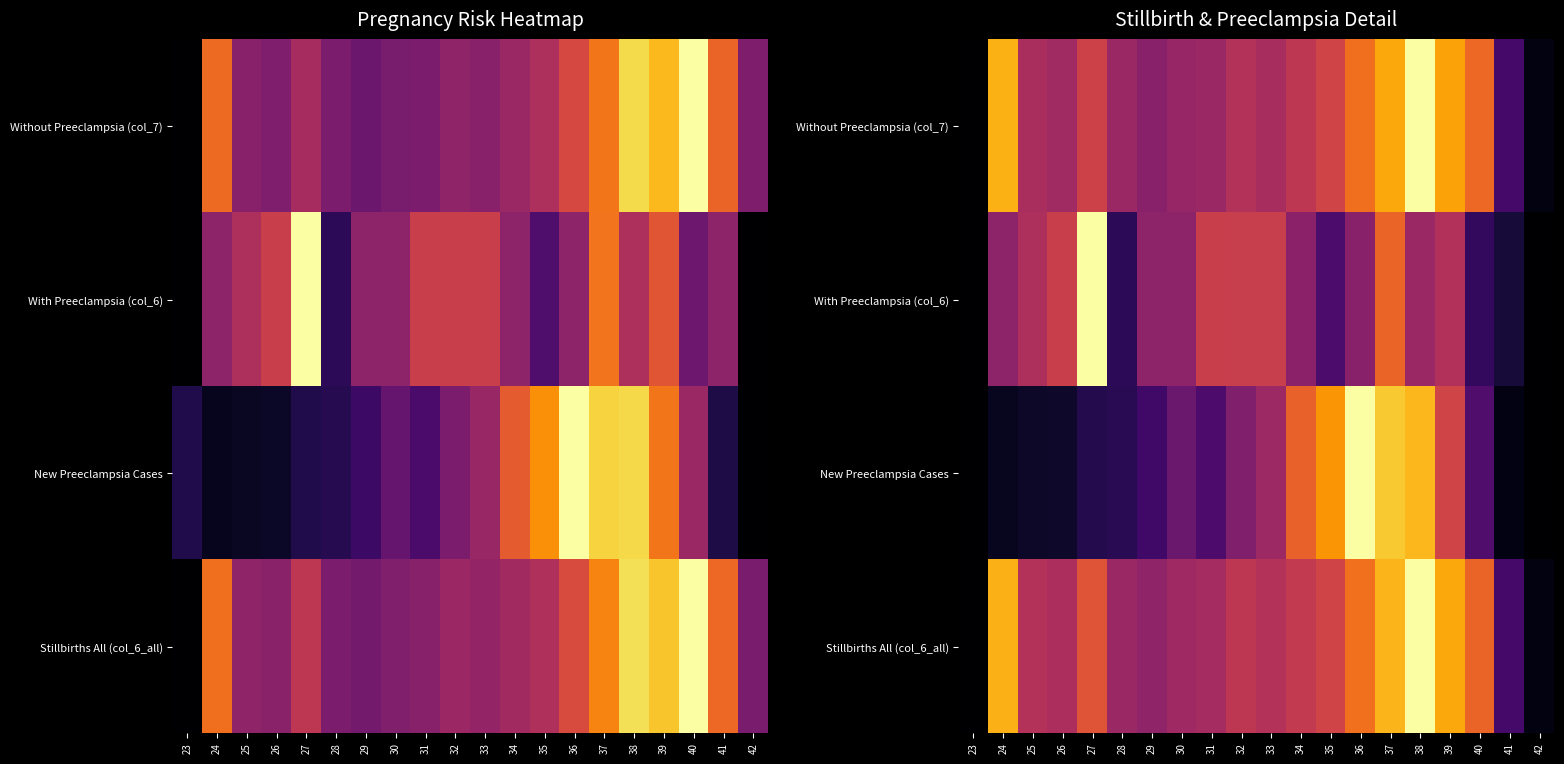

At 27, list the series in order from largest to smallest.

With Preeclampsia (col_6), Stillbirths All (col_6_all), Without Preeclampsia (col_7), New Preeclampsia Cases